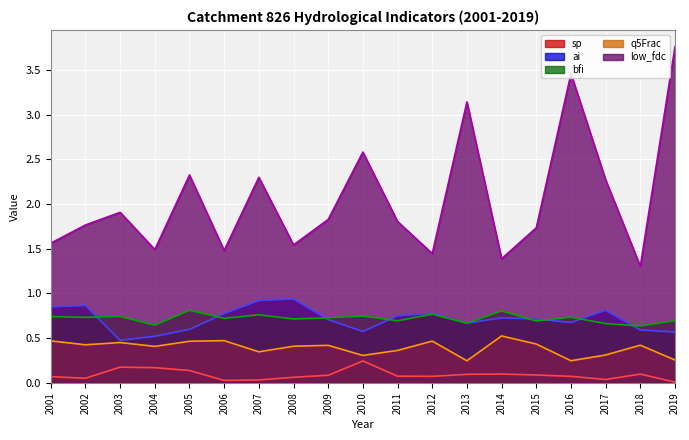

True or false: q5Frac has more than 2 points higher than both neighbors.

True